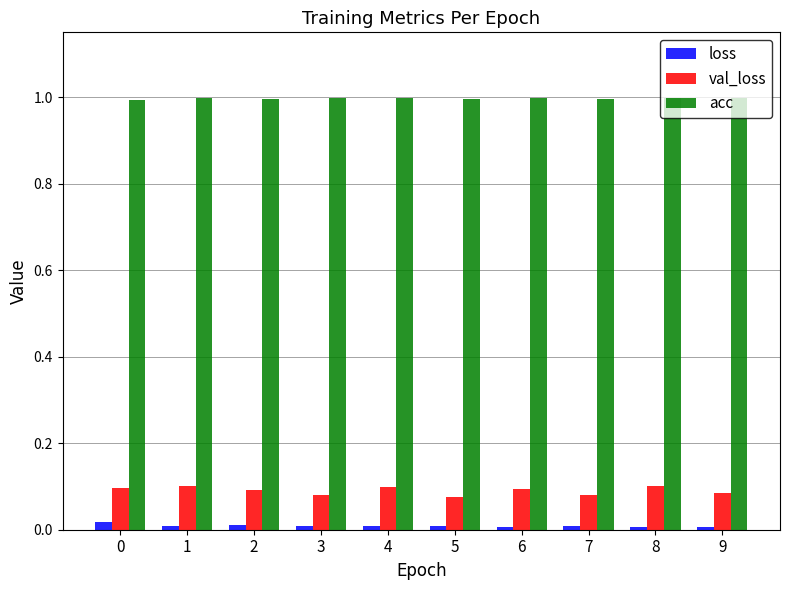

Which series has the largest range (max minus min)?

val_loss